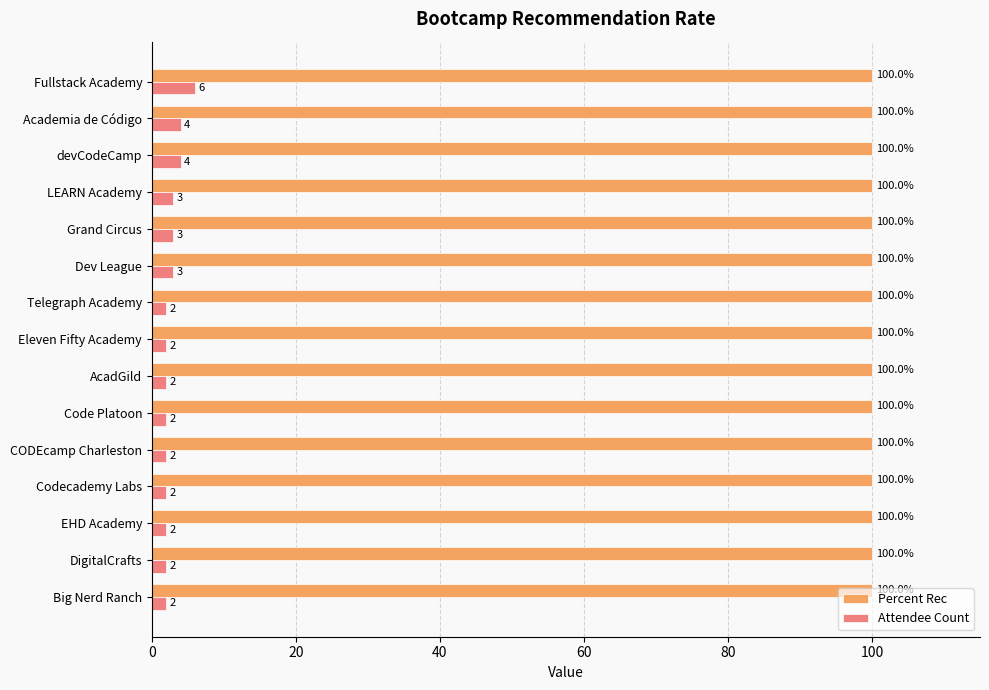

Which series has the largest range (max minus min)?

Attendee Count